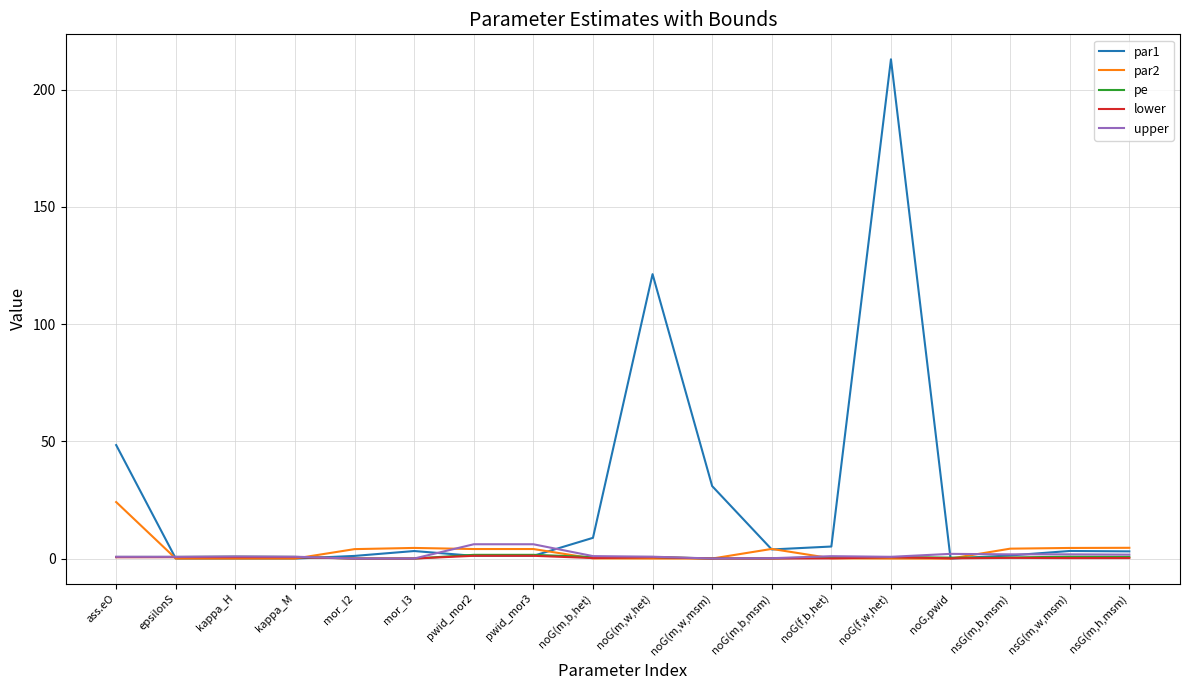

True or false: pe and lower intersect in this chart.

False